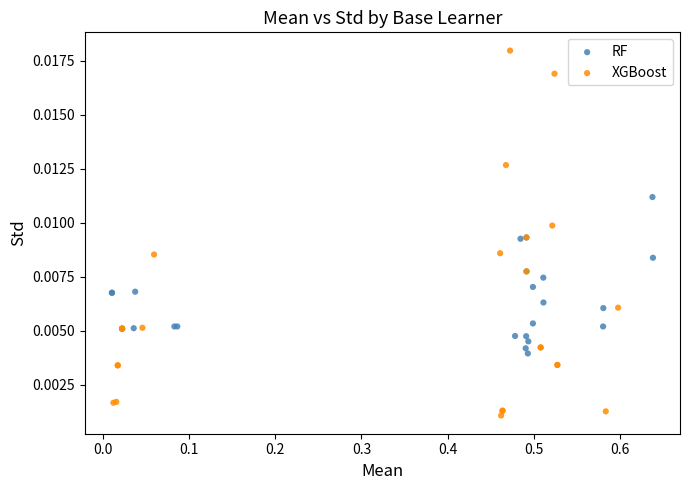

Which series contains the highest Y value?

XGBoost